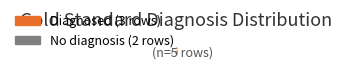

Is there a majority slice in this chart?

Yes